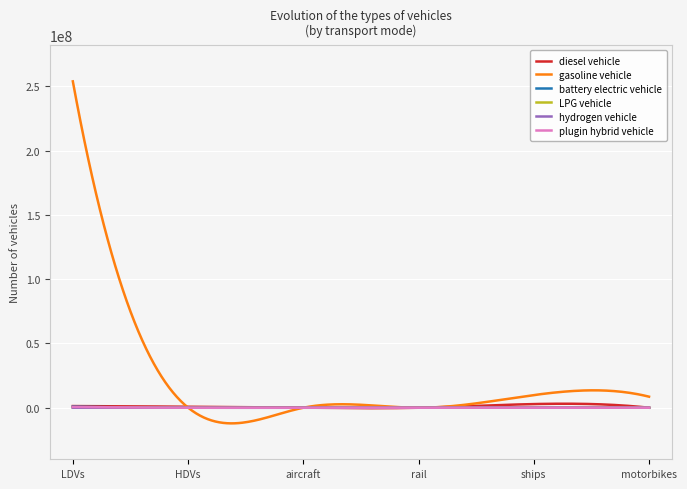

True or false: gasoline vehicle and LPG vehicle cross at least once.

False